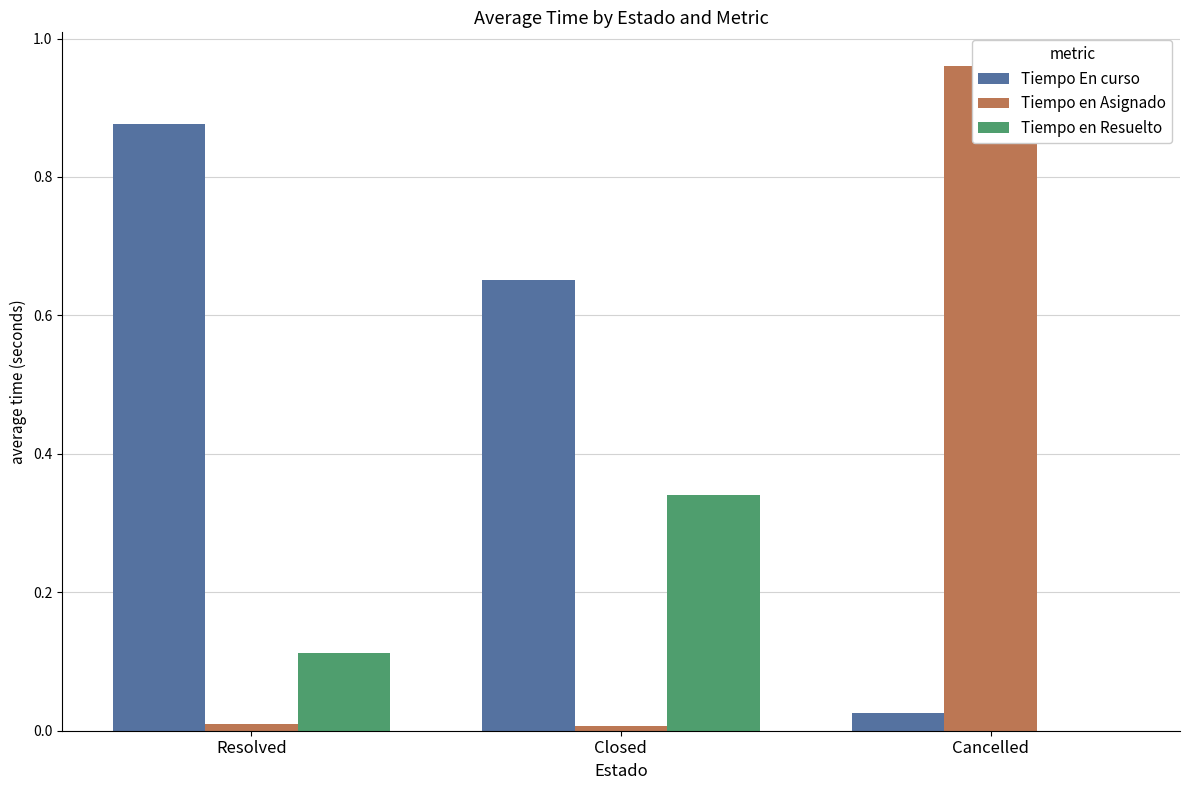

Which has a higher value, Resolved or Cancelled?

Resolved